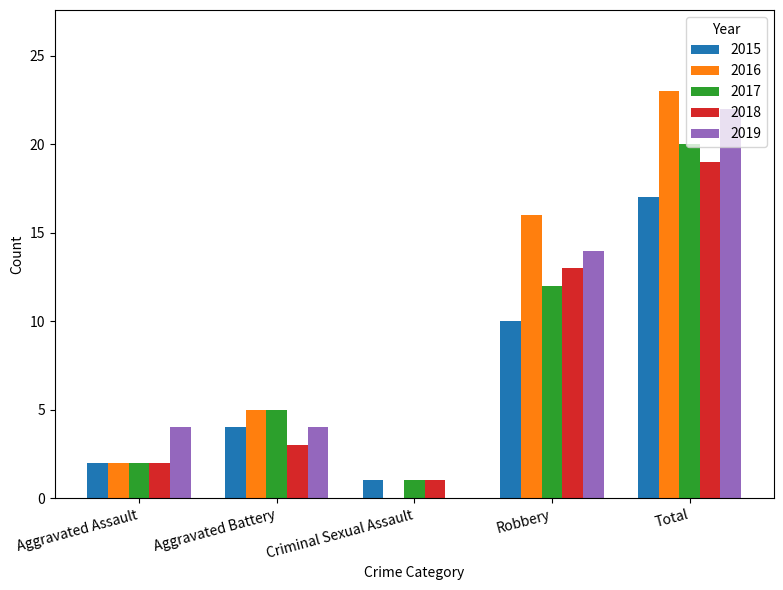

How many groups of bars are there?

5